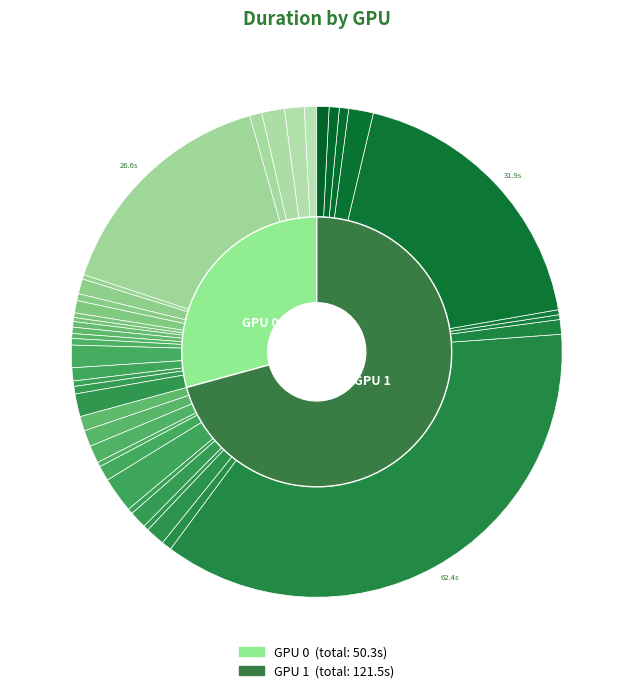

The 6 slice represents 0% of the pie. True or false?

True